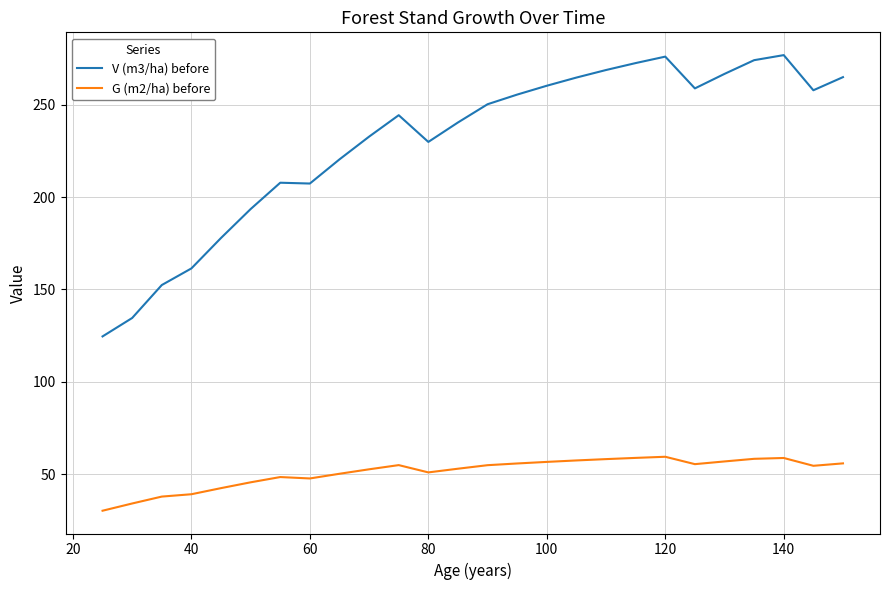

List the series in order of their peak value, highest first.

V (m3/ha) before, G (m2/ha) before